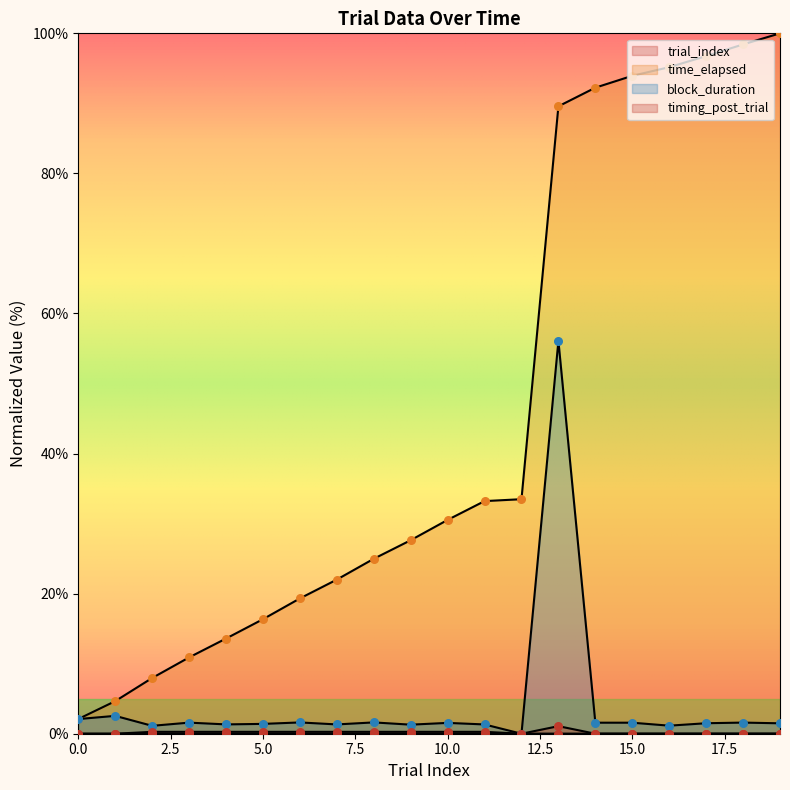

Which series contains the highest Y value?

time_elapsed